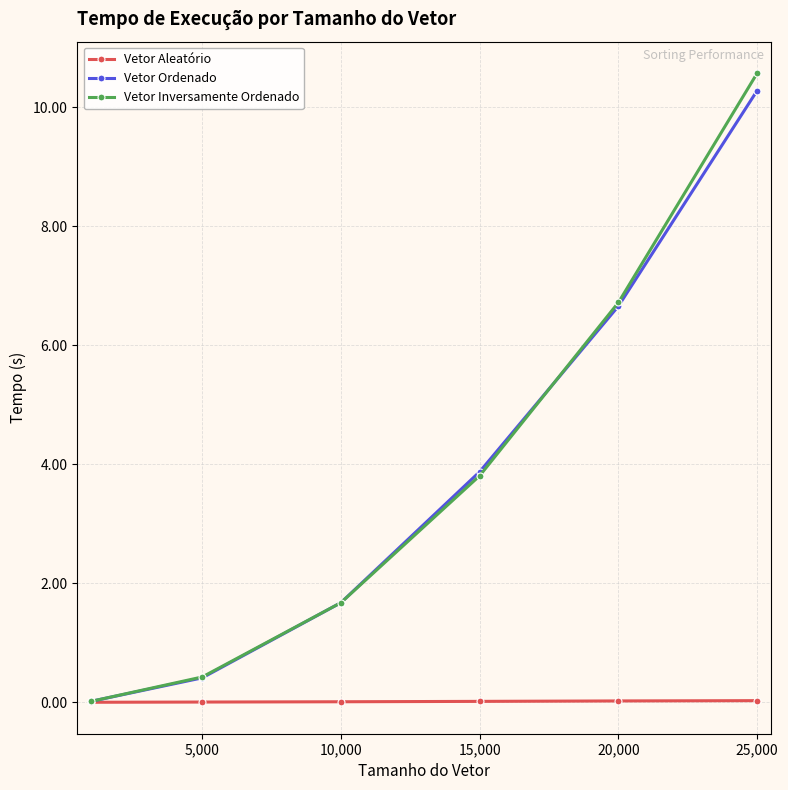

How many values in the Vetor Inversamente Ordenado series are below 3?

3